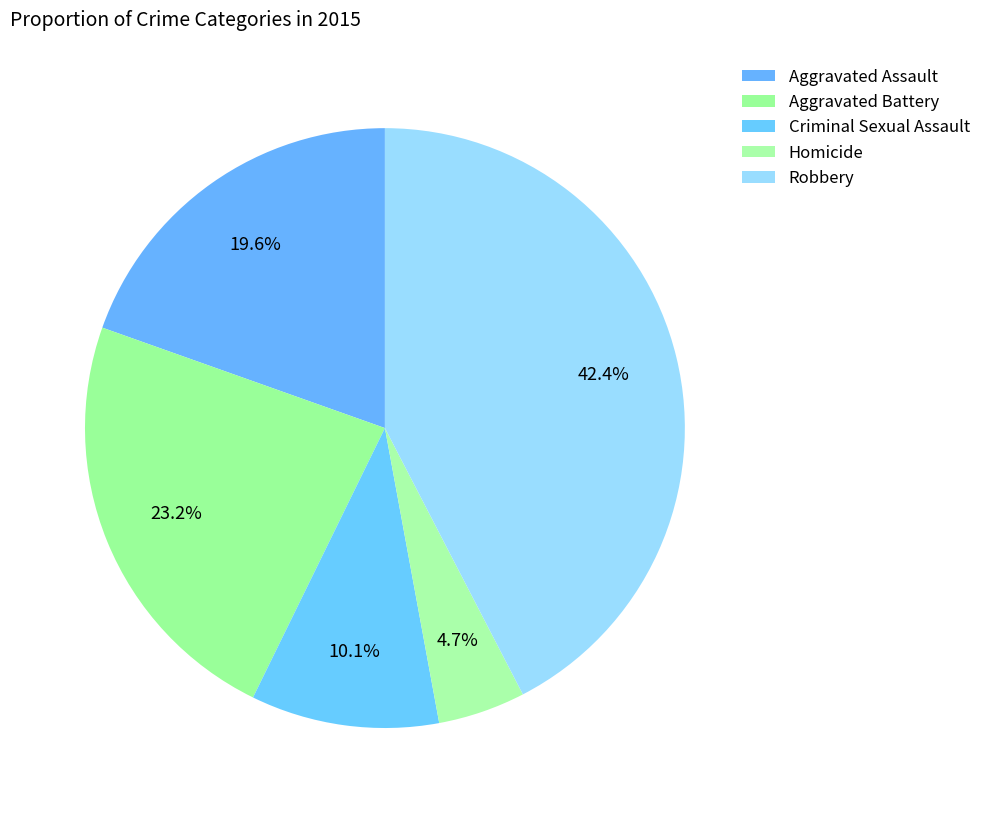

Count the number of slices in the pie.

5